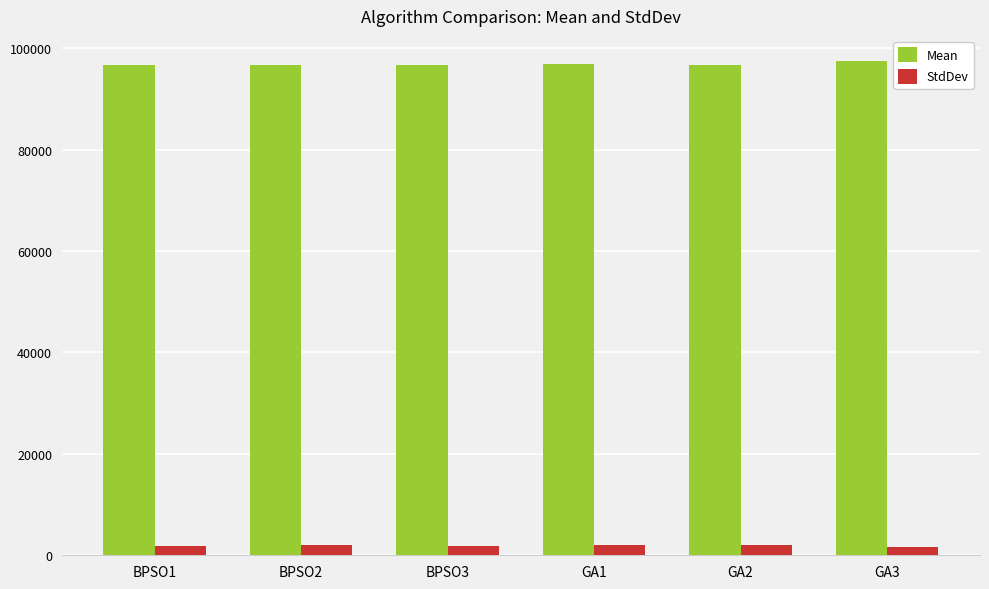

What is the difference between the maximum and minimum values in the StdDev series?

245.4